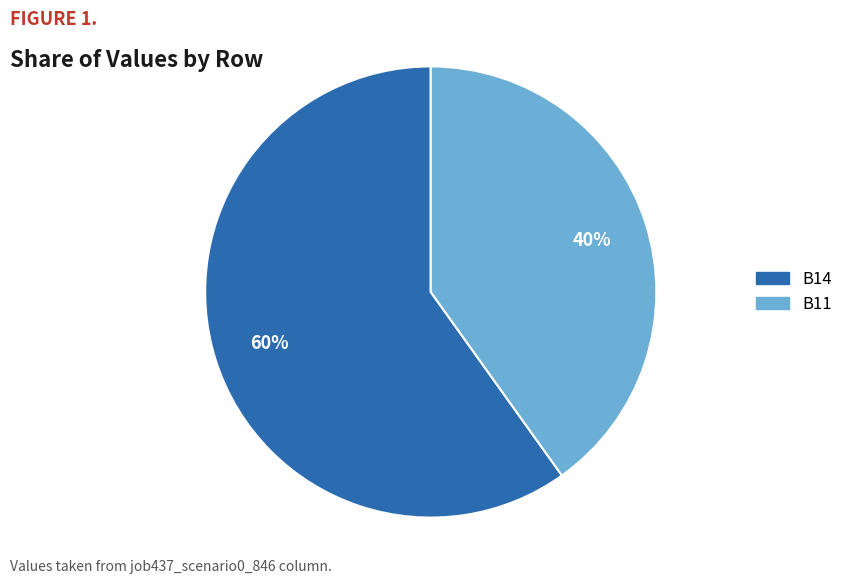

Is there a majority slice in this chart?

Yes